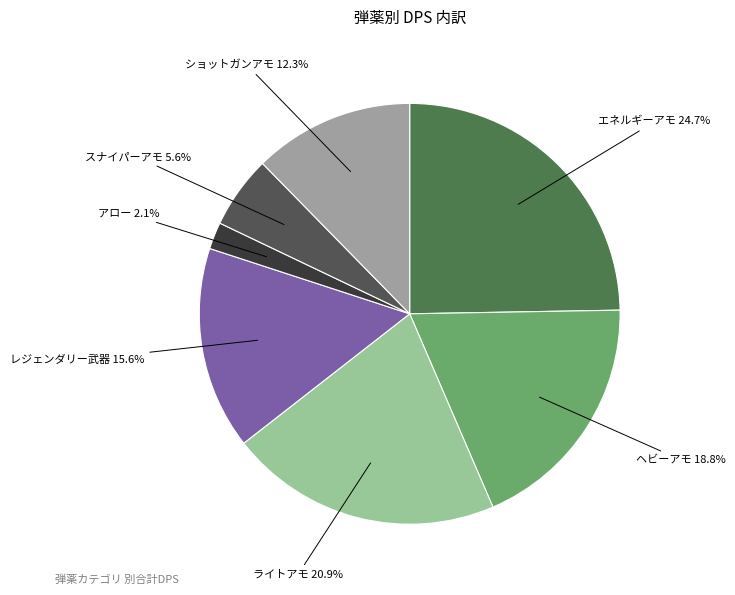

What is the ratio of the value at ライトアモ to the value at ヘビーアモ?

1.1